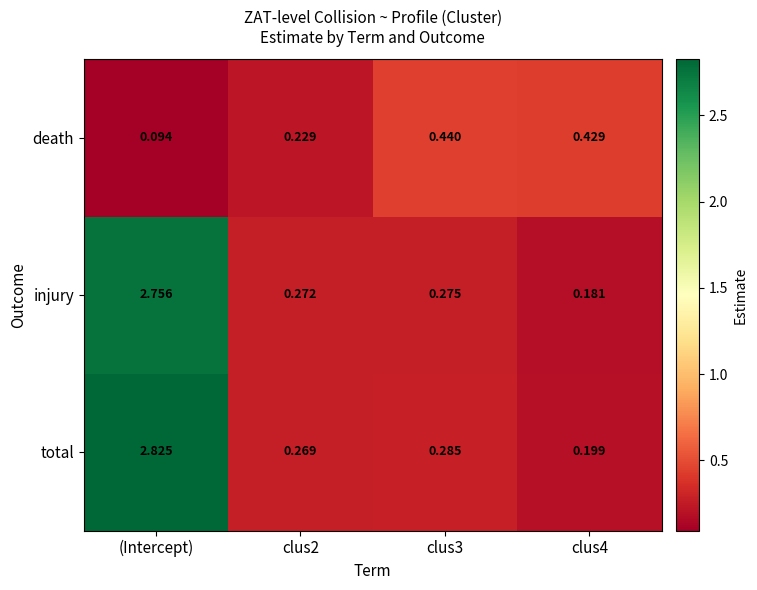

At clus4, list the series in order from smallest to largest.

injury, total, death